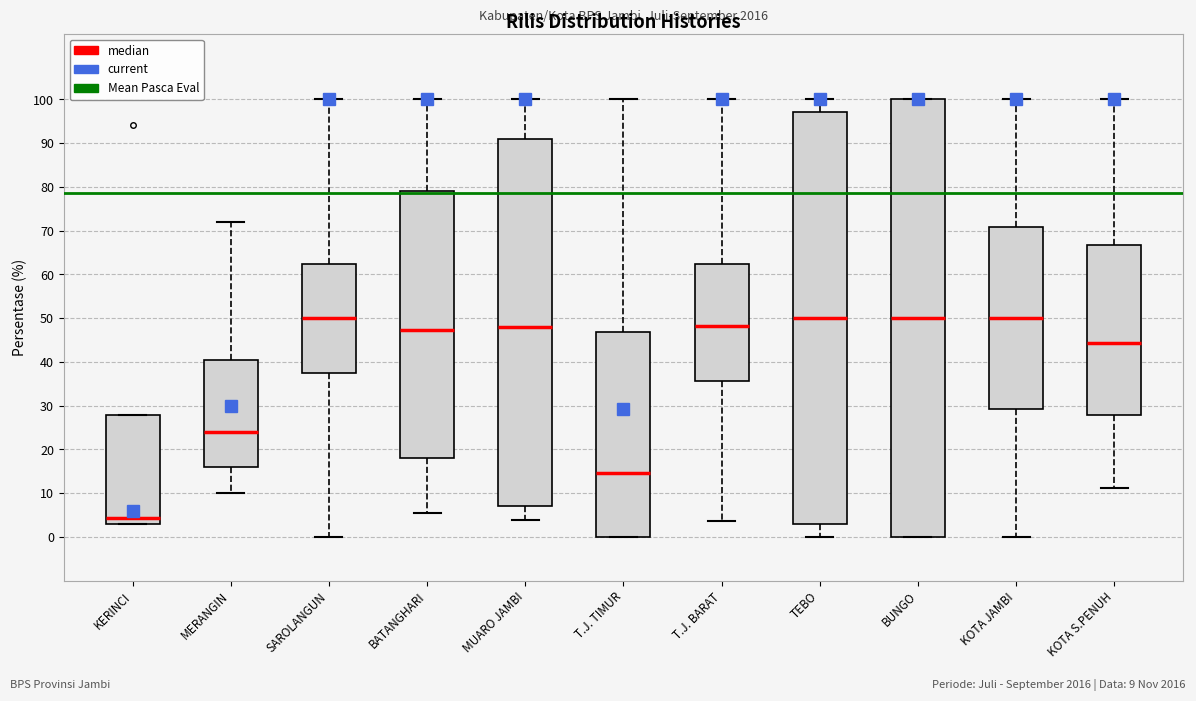

Reading left to right, read every box against the y-axis: the position of its median line, the range the box covers, and the ends of its whiskers. The values are not printed on the chart, so give them approximately, as read against the axis.

KERINCI: median 4, box 3 to 28, whiskers 3 to 28
MERANGIN: median 24, box 16 to 41, whiskers 10 to 72
SAROLANGUN: median 50, box 38 to 63, whiskers 0 to 100
BATANGHARI: median 47, box 18 to 79, whiskers 6 to 100
MUARO JAMBI: median 48, box 7 to 91, whiskers 4 to 100
T.J. TIMUR: median 15, box 0 to 47, whiskers 0 to 100
T.J. BARAT: median 48, box 36 to 63, whiskers 4 to 100
TEBO: median 50, box 3 to 97, whiskers 0 to 100
BUNGO: median 50, box 0 to 100, whiskers 0 to 100
KOTA JAMBI: median 50, box 29 to 71, whiskers 0 to 100
KOTA S.PENUH: median 44, box 28 to 67, whiskers 11 to 100